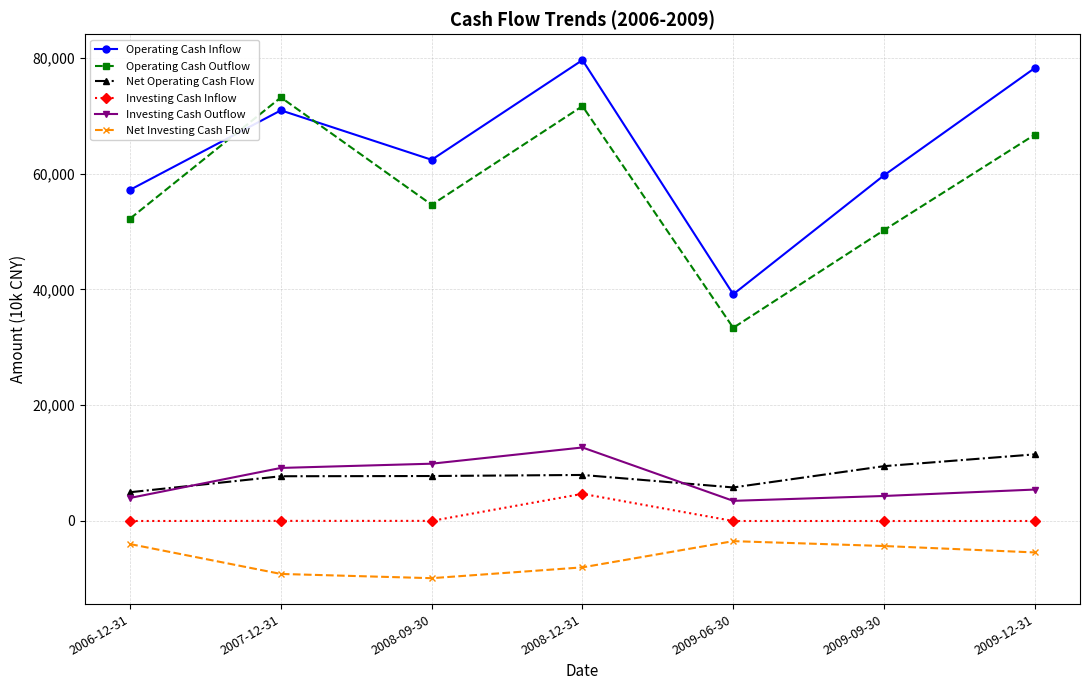

What value does the Investing Cash Outflow series have at 2009-09-30, to the nearest 100?

4300